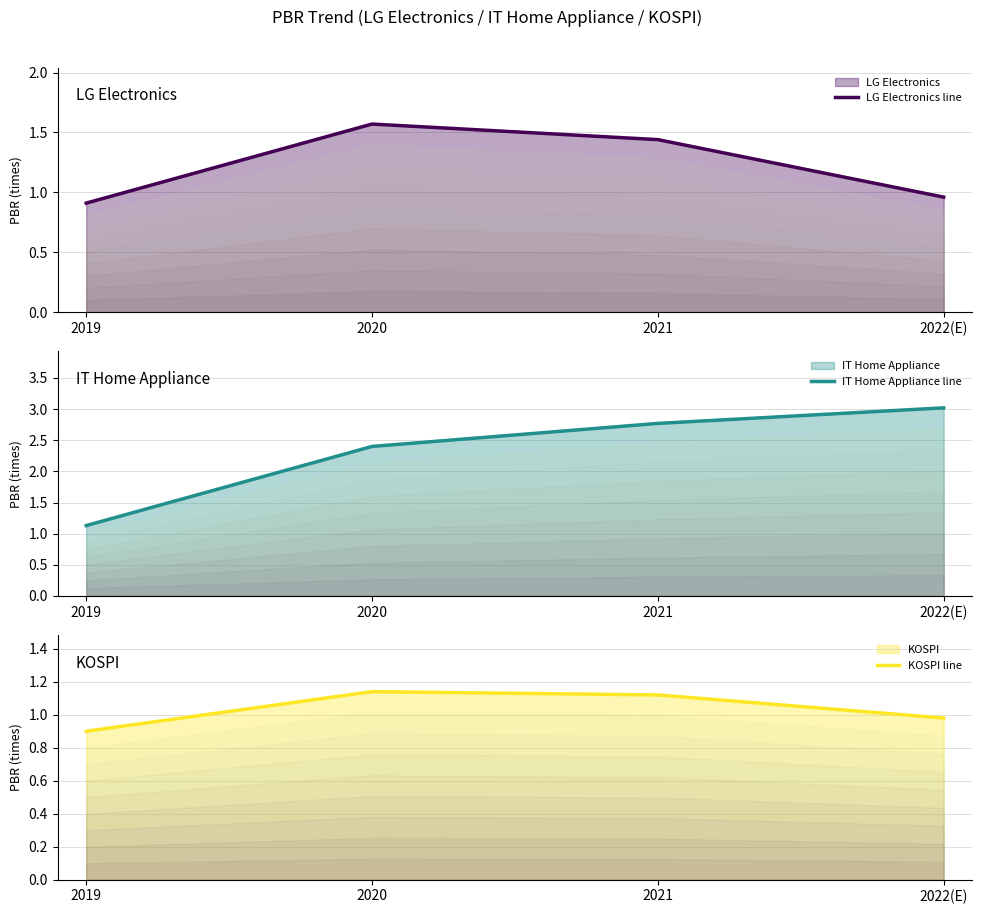

Where is IT Home Appliance line nearest to the value 2?

2020